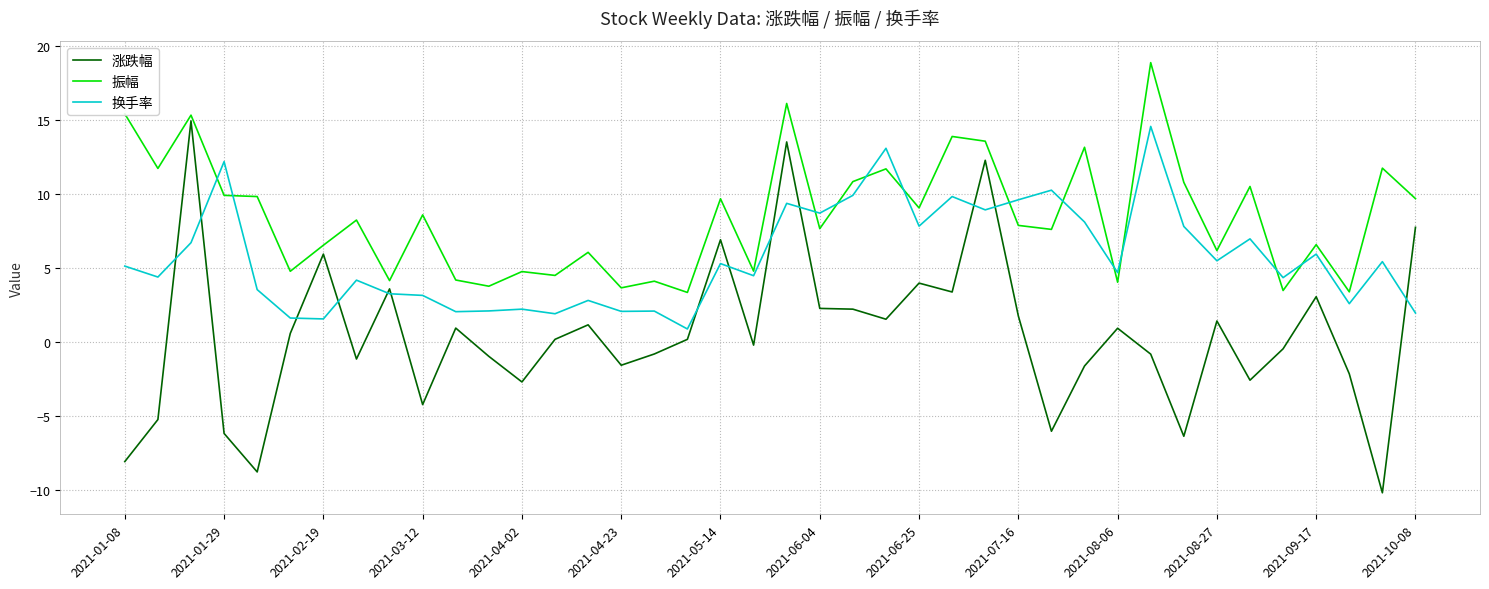

How many values in 涨跌幅 are below zero?

19